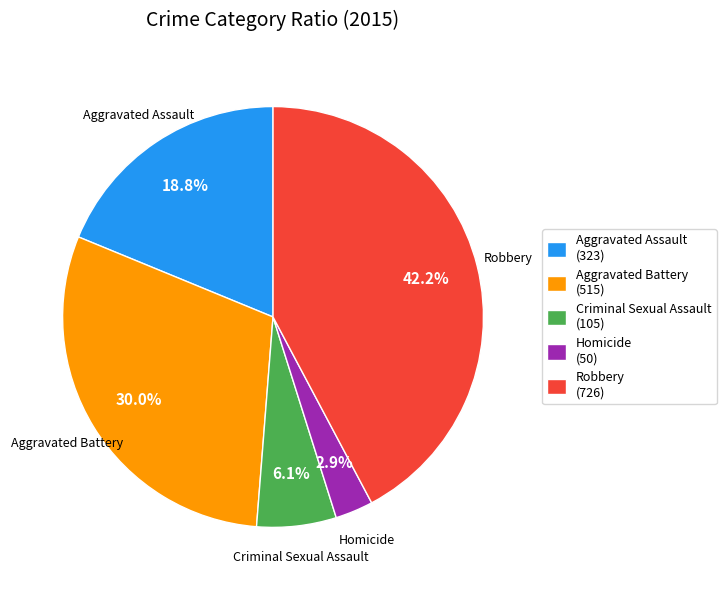

Which category has the smallest portion of the pie?

Homicide